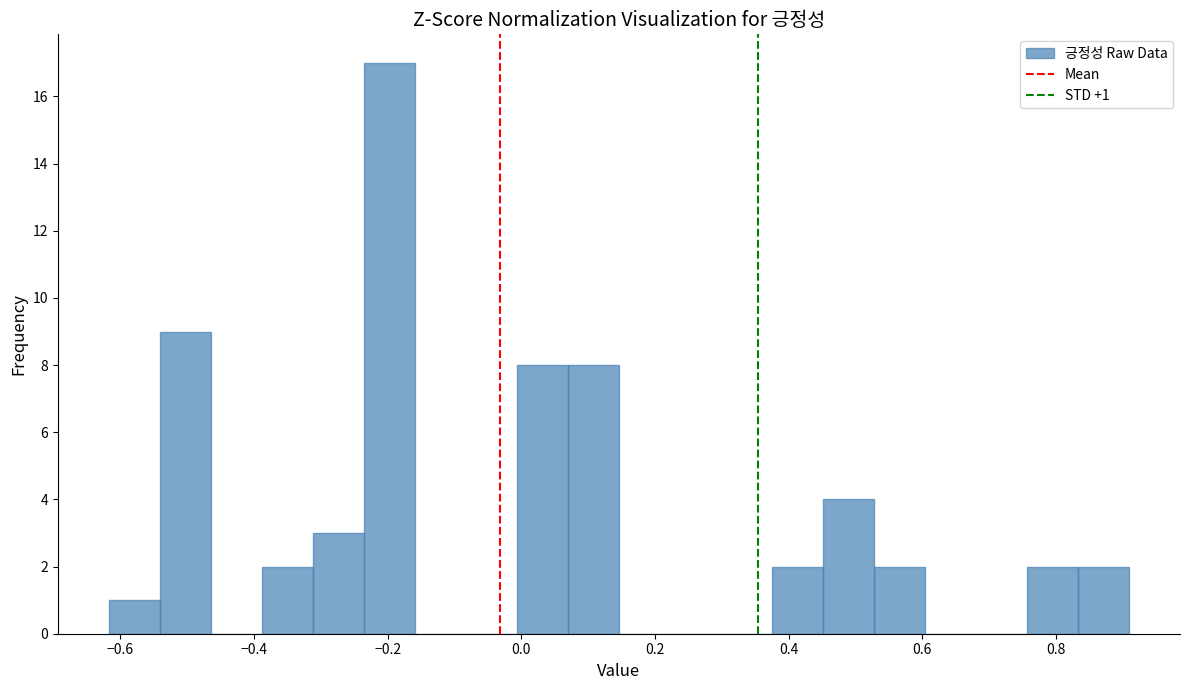

Around what value on the x-axis is the tallest bar? Give the approximate position of its centre, as read against the axis.

-0.20